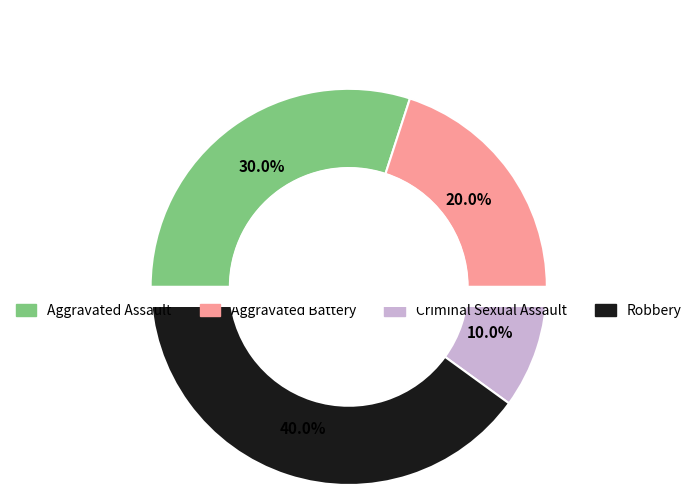

To the nearest percent, what percentage of the pie is Robbery?

40%